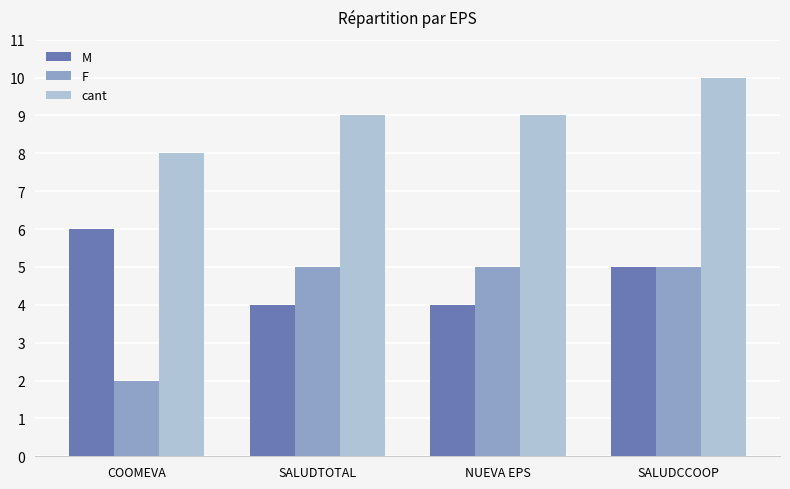

Count the F values in the range 5 to 6.

3